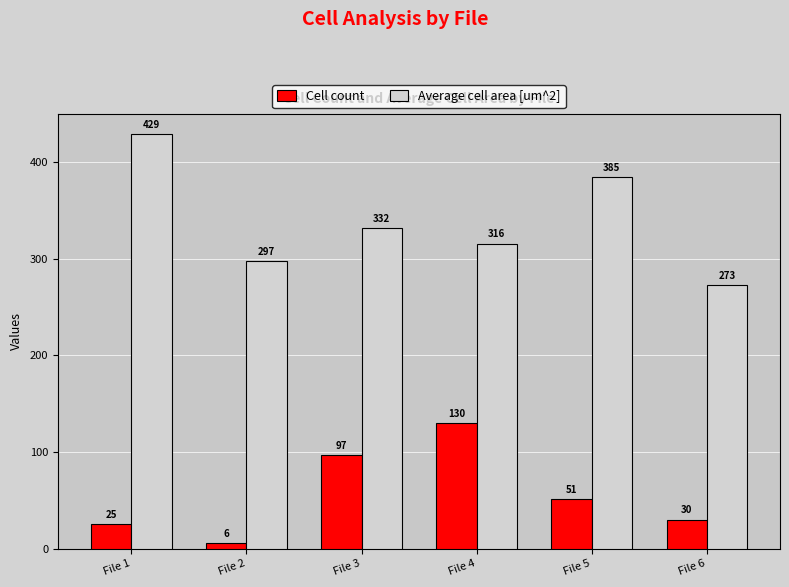

The Average cell area [um^2] series shows 102.7 at File 3. True or false?

False